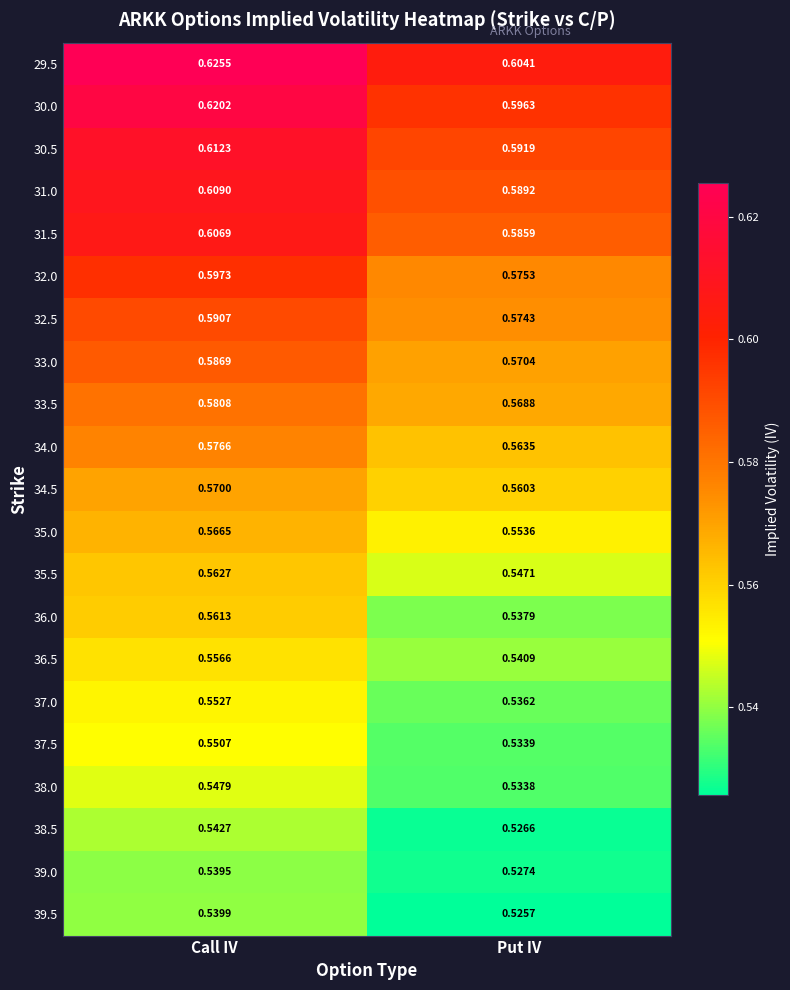

At which category is the sum across all series the highest?

Call IV